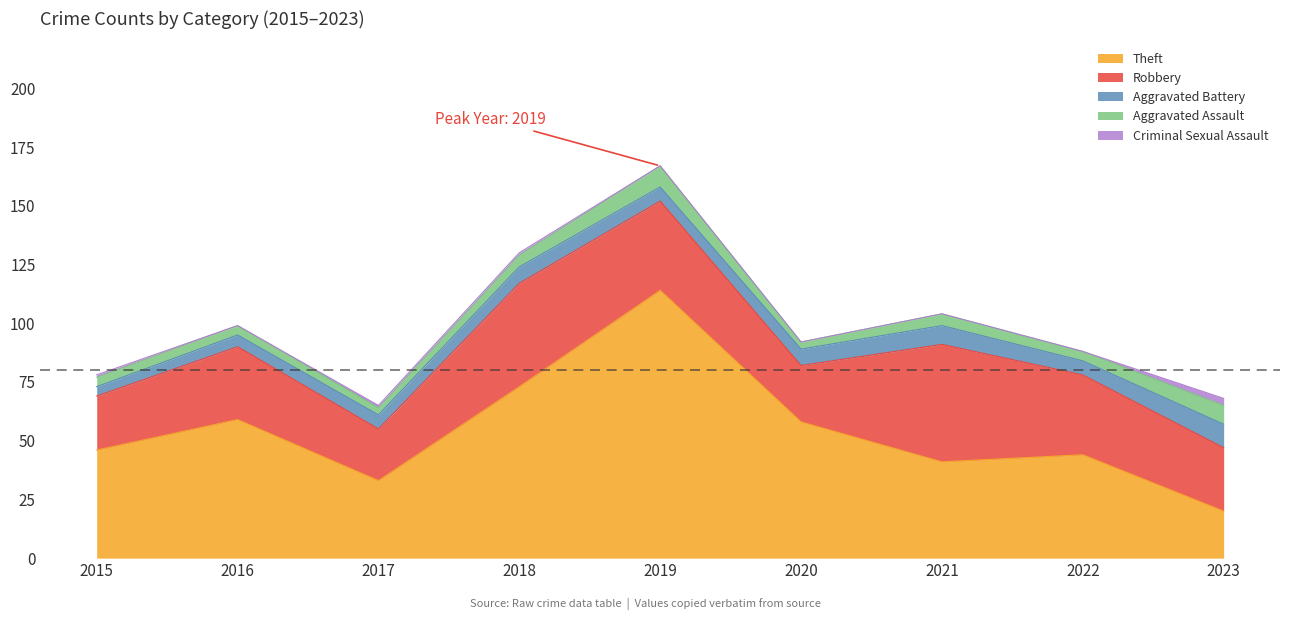

In Theft, how many points are higher than both neighbors (excluding endpoints)?

3